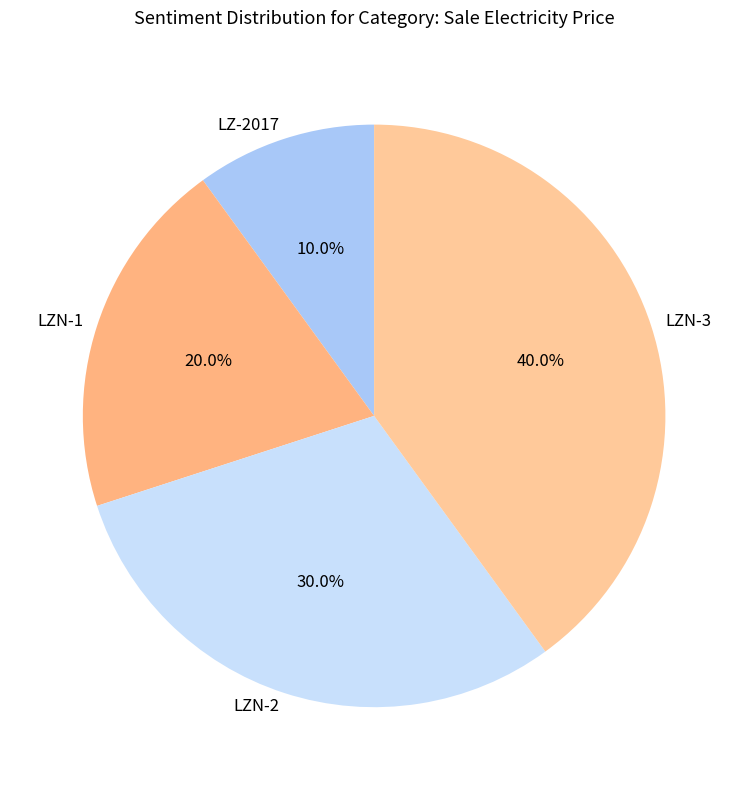

Which slice is the smallest?

LZ-2017